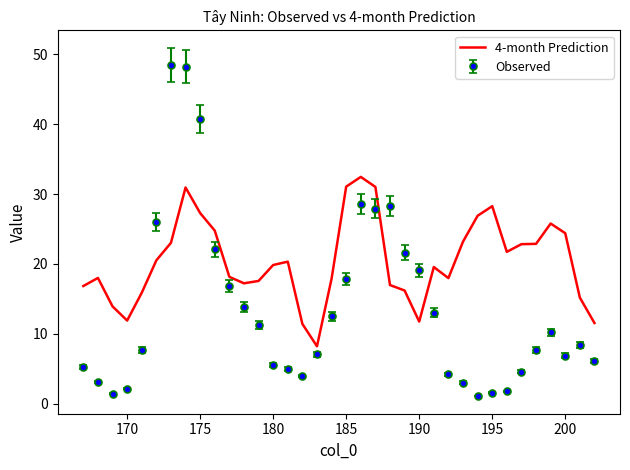

What is the highest value of the 4-month Prediction series?

32.5